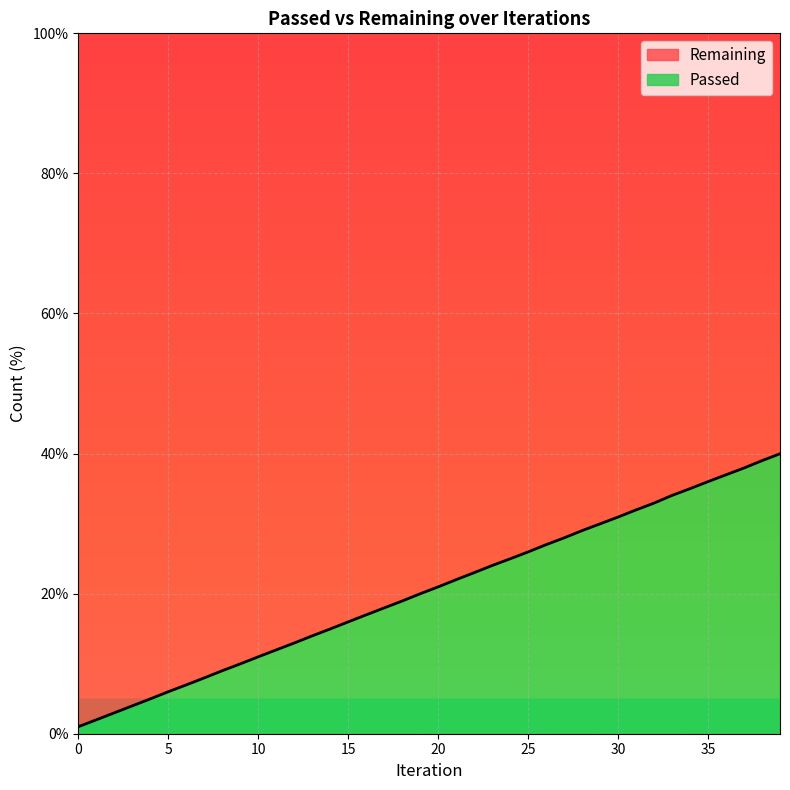

Between 36 and 3, which is larger?

36